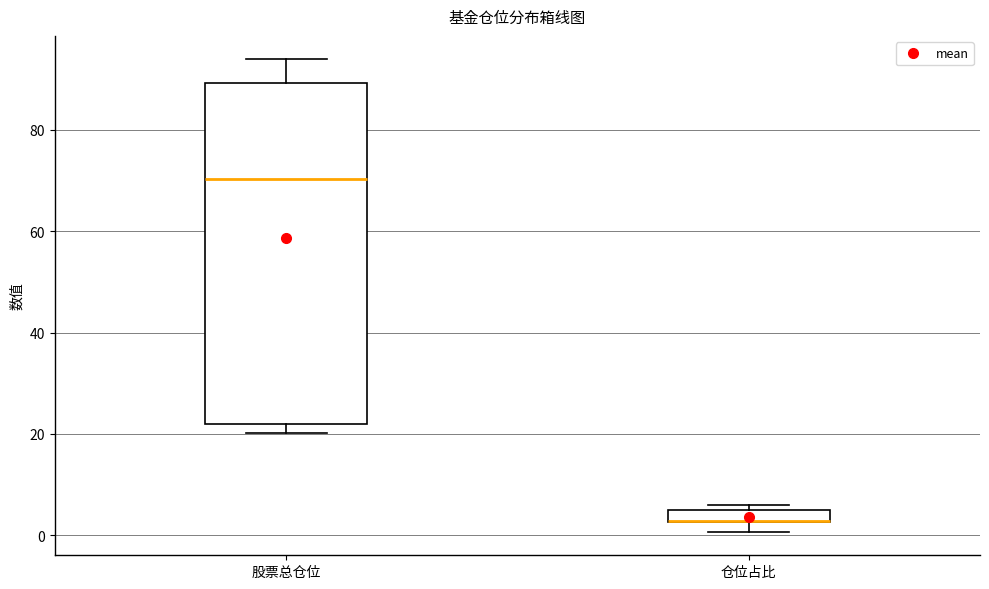

Comparing the boxes themselves (not the whiskers), which one is the tallest?

股票总仓位